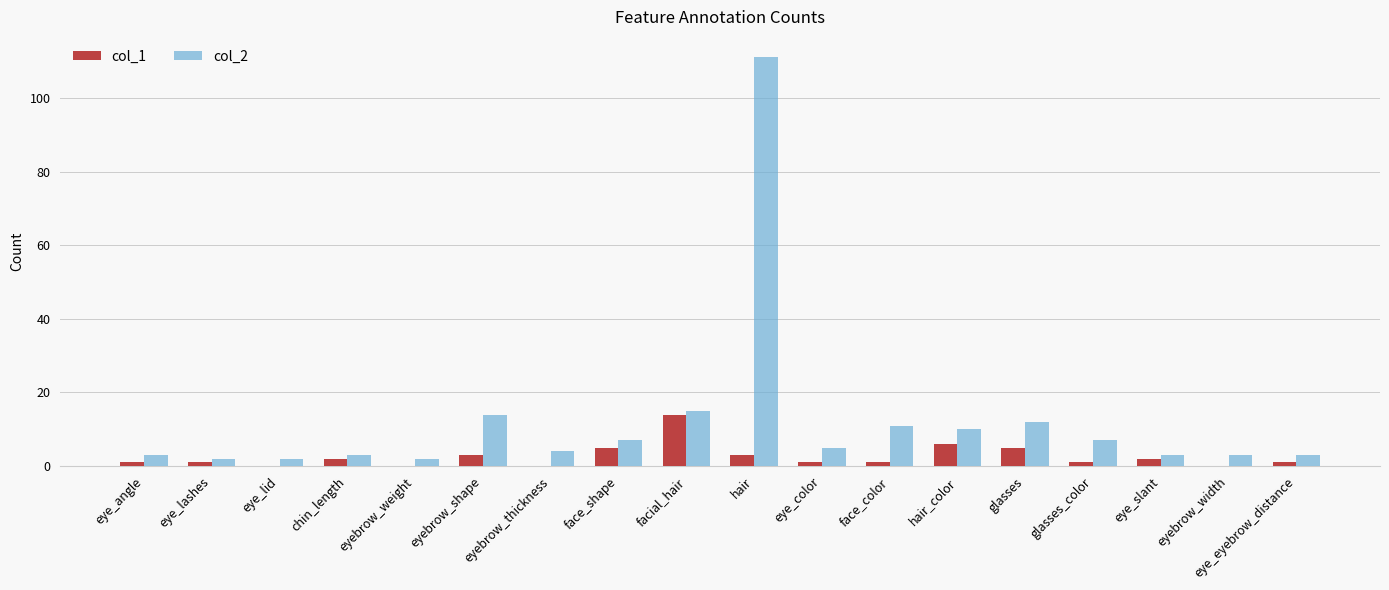

The value of col_2 at glasses is 16. True or false?

False